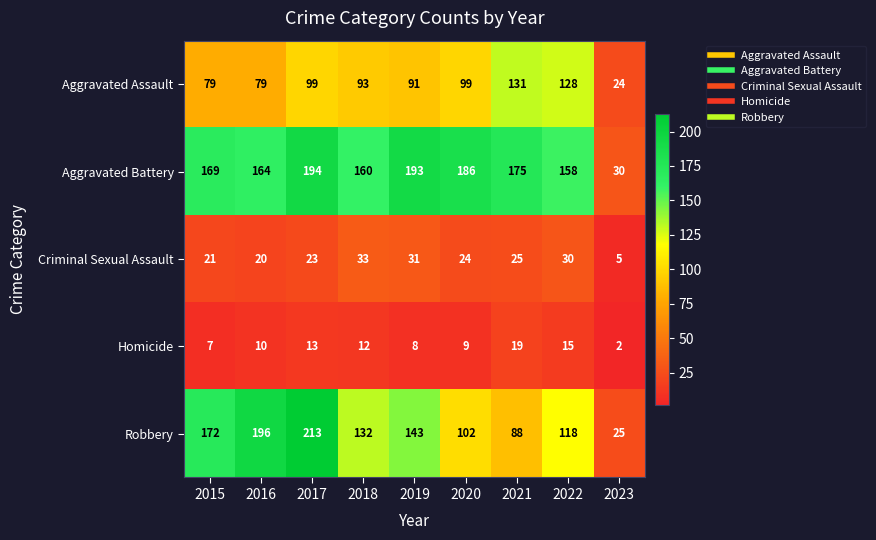

Between 2018 and 2020, which series saw the biggest shift?

Robbery